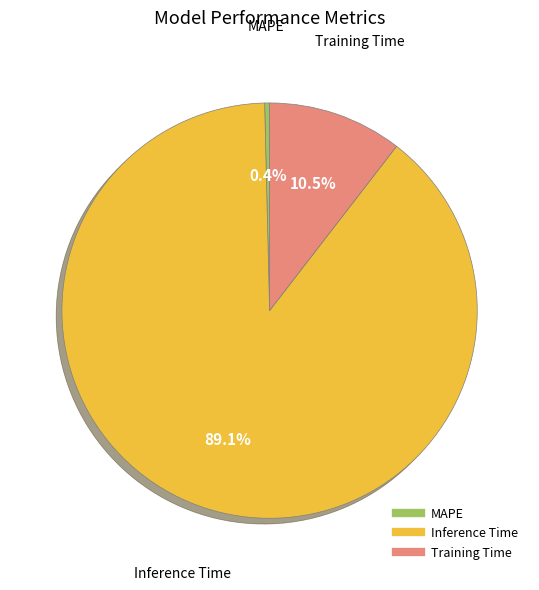

Count the number of slices in the pie.

3